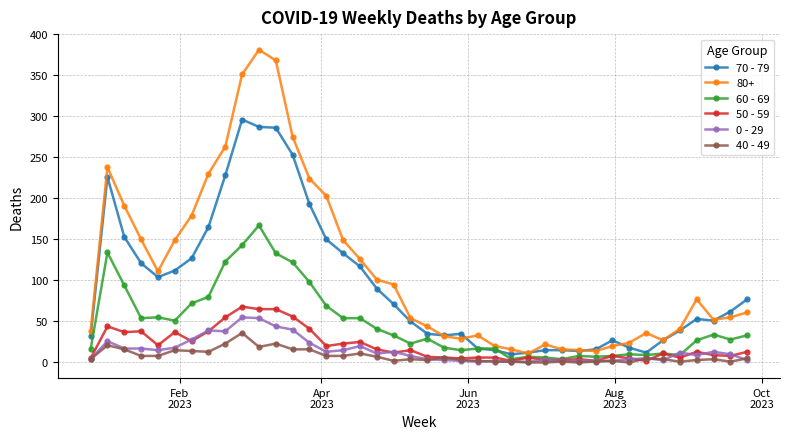

True or false: 0 - 29 has more than 1 points higher than both neighbors.

True